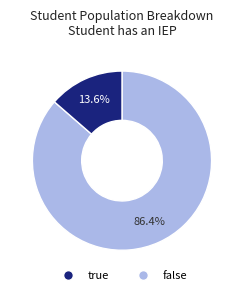

Is there a majority slice in this chart?

Yes